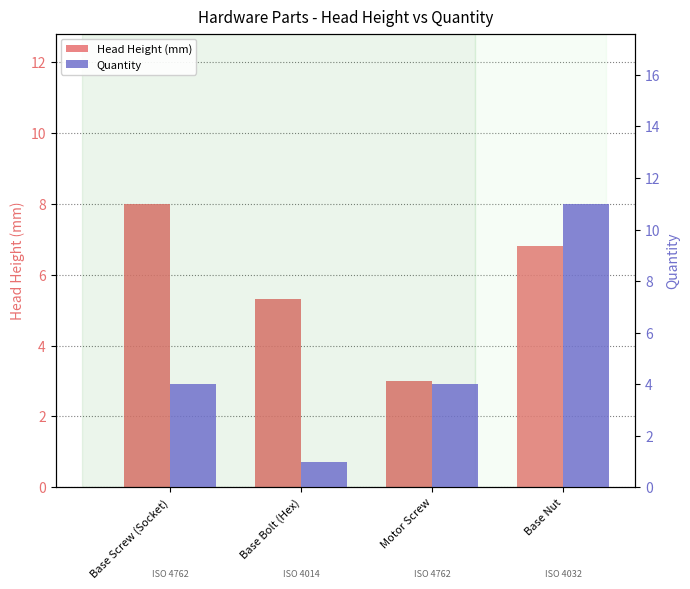

Between Base Bolt (Hex) and Motor Screw, which is larger?

Base Bolt (Hex)